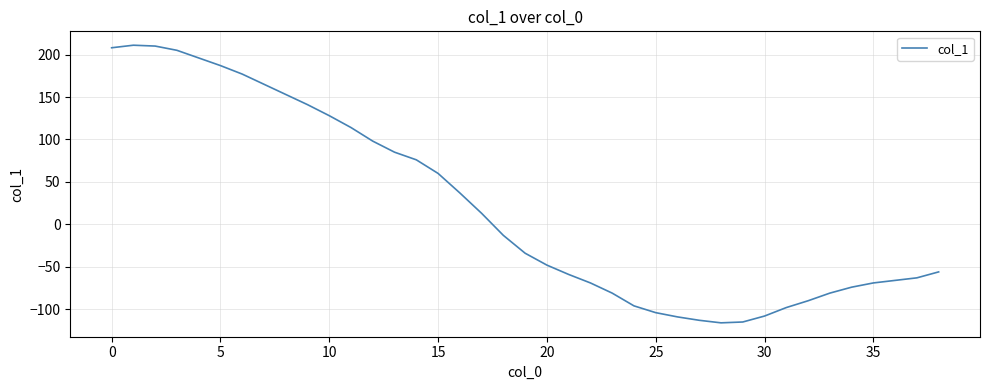

What is the average value?

21